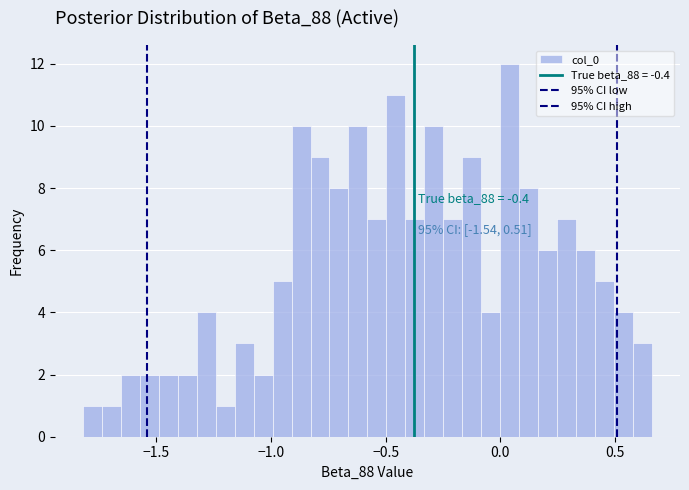

Around what value on the x-axis is the tallest bar? Give the approximate position of its centre, as read against the axis.

0.05